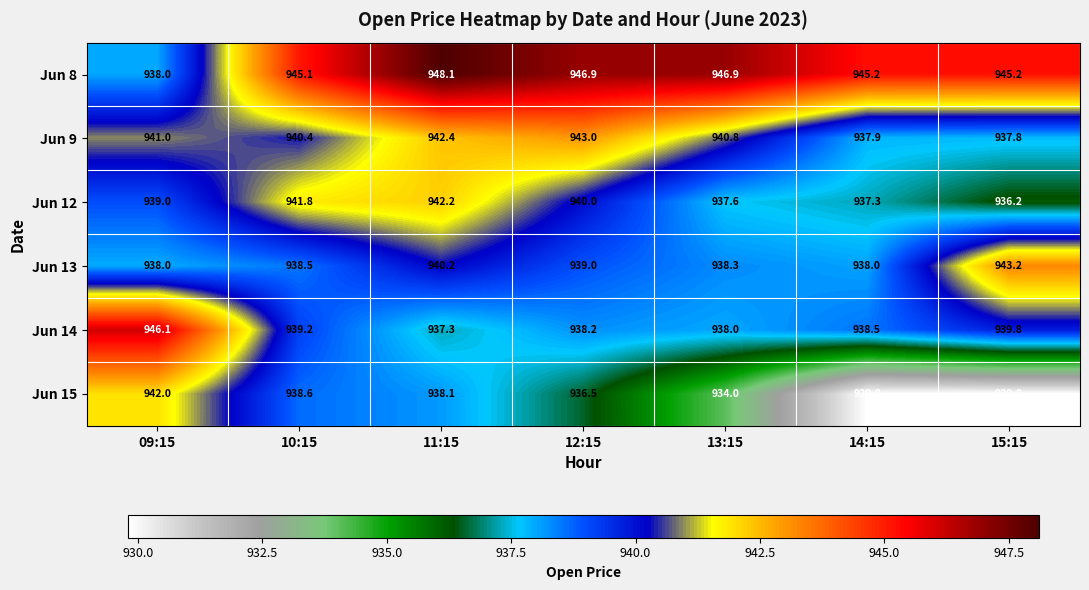

List the series in order of their peak value, lowest first.

Jun 15, Jun 12, Jun 9, Jun 13, Jun 14, Jun 8